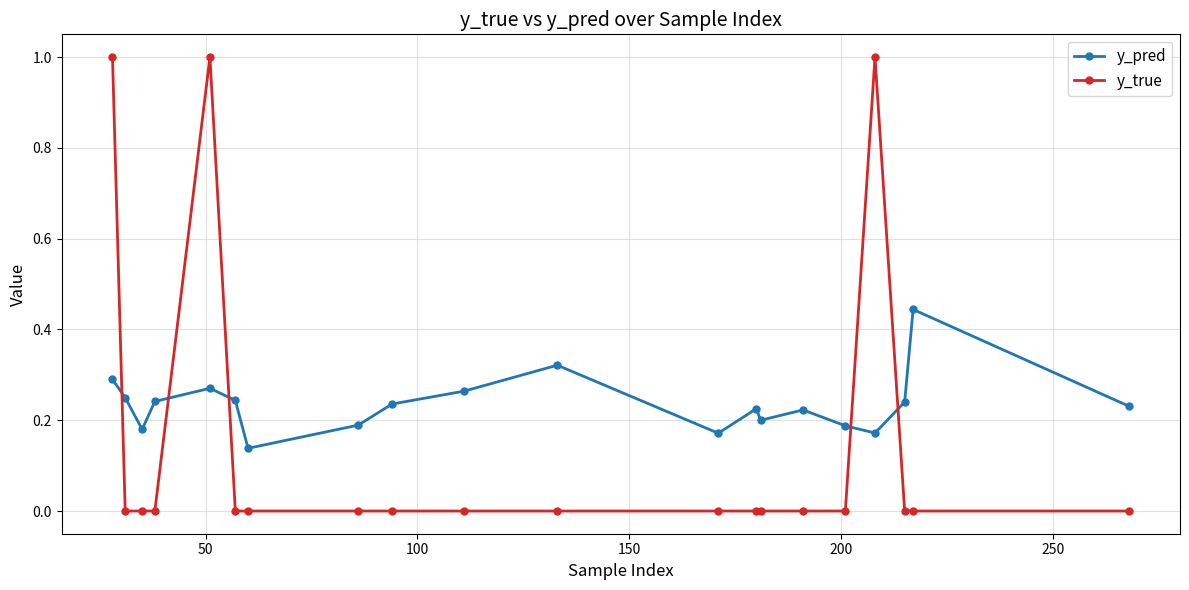

Which series has the widest spread of values?

y_true